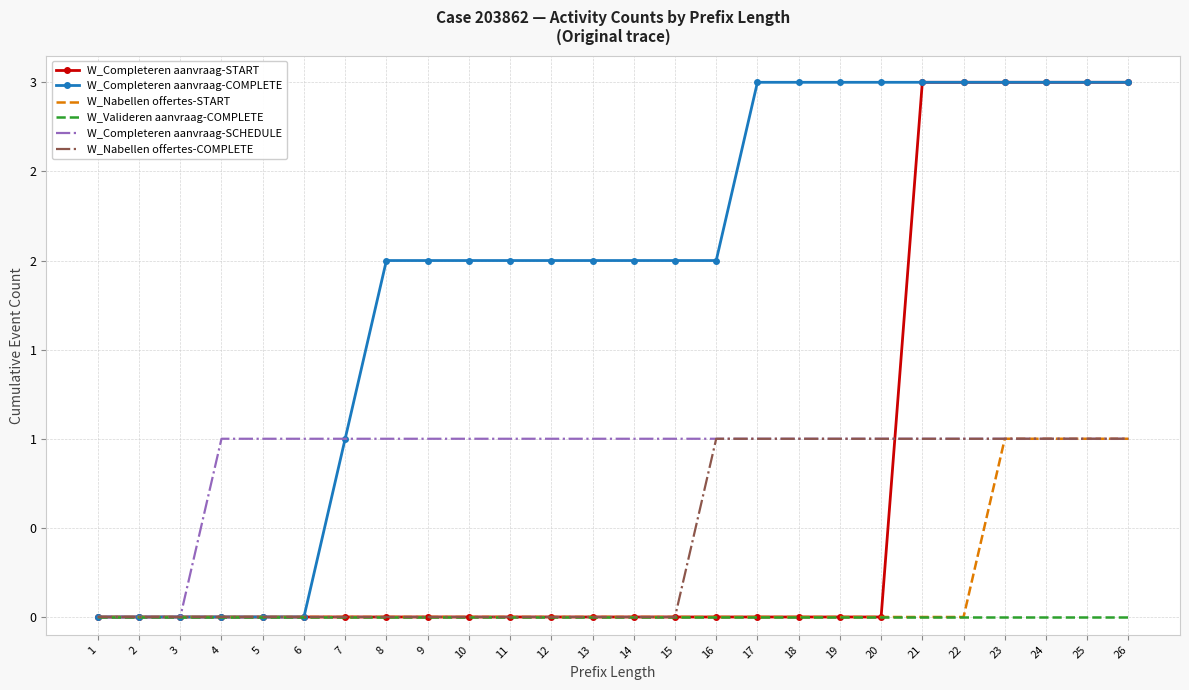

Count the W_Completeren aanvraag-COMPLETE values in the range 1 to 3.

20